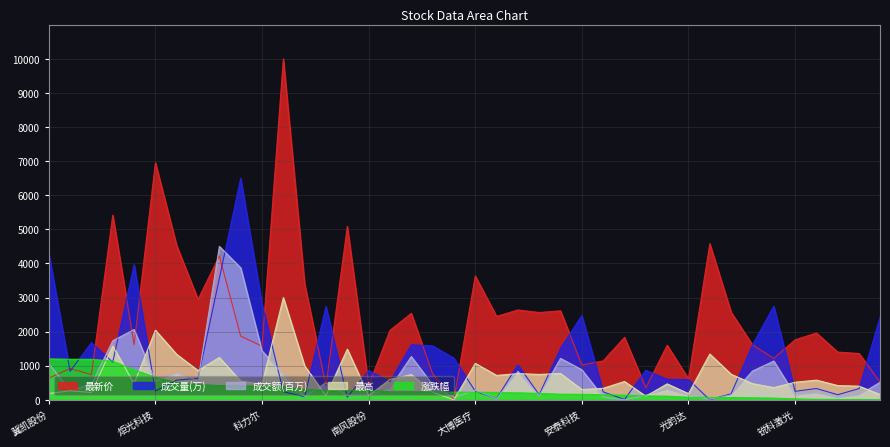

The value of 成交量(万) at 钢研高纳 is 328.9. True or false?

True